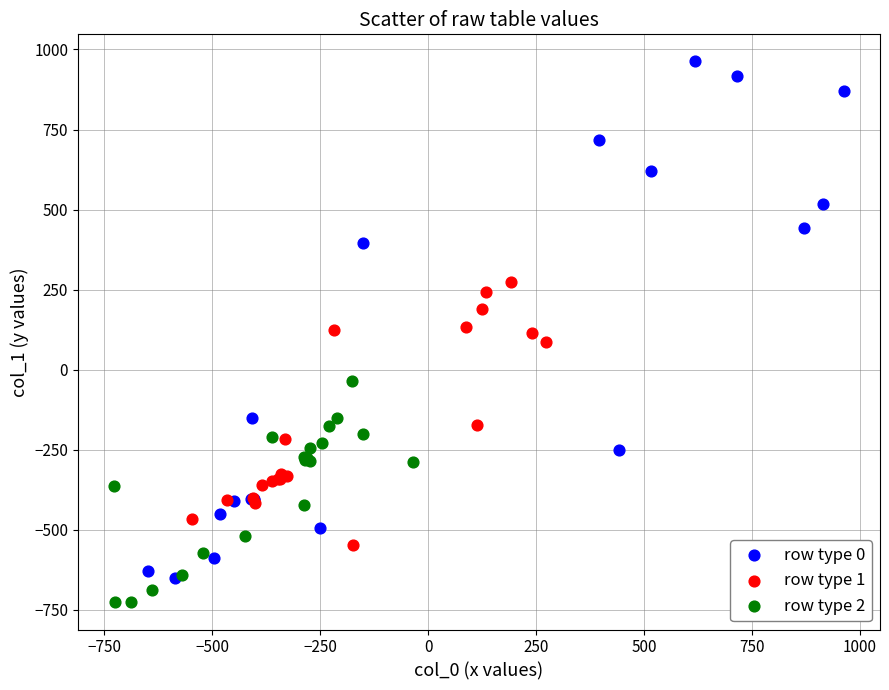

Which series contains the lowest Y value?

row type 2